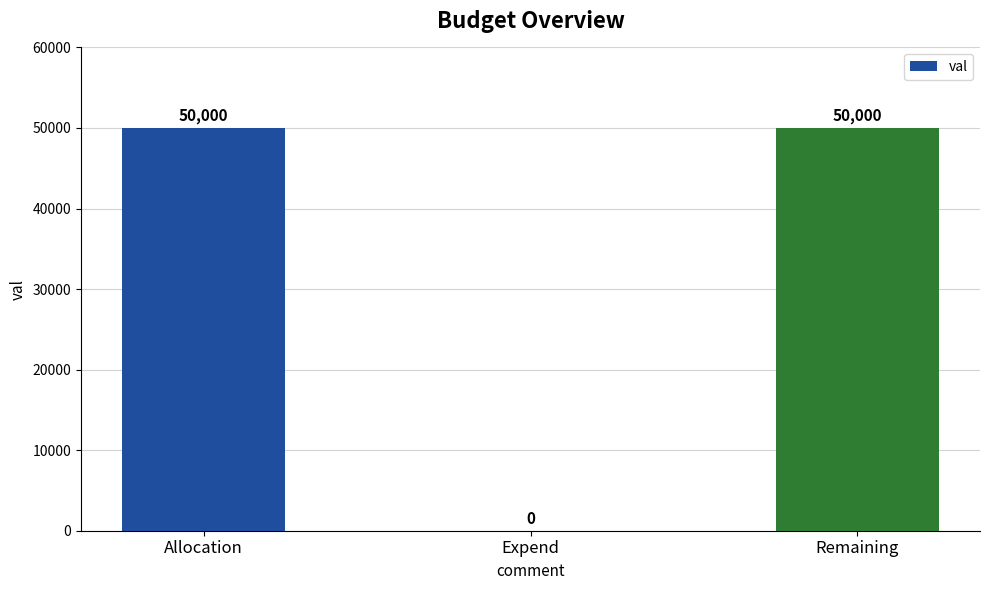

What is the change in value from Expend to Remaining?

+50000